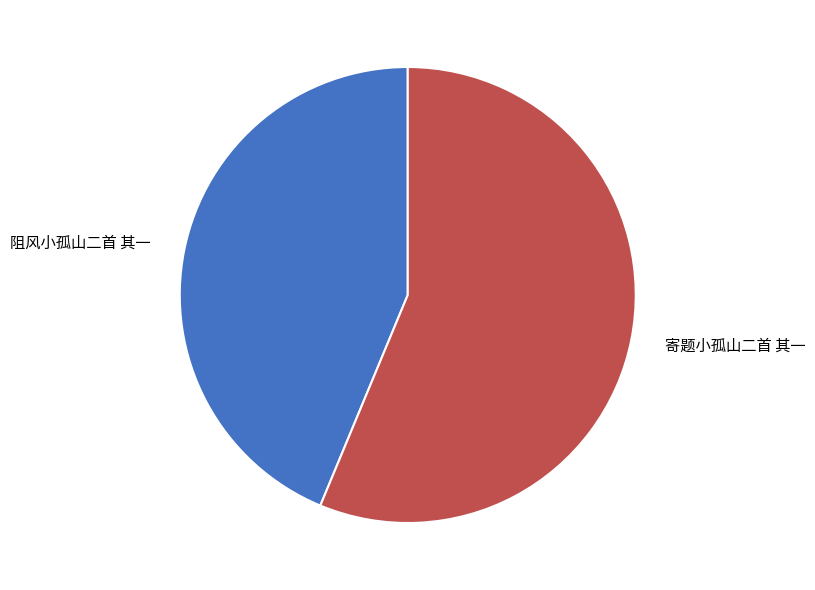

The 阻风小孤山二首 其一 slice represents 44% of the pie. True or false?

True